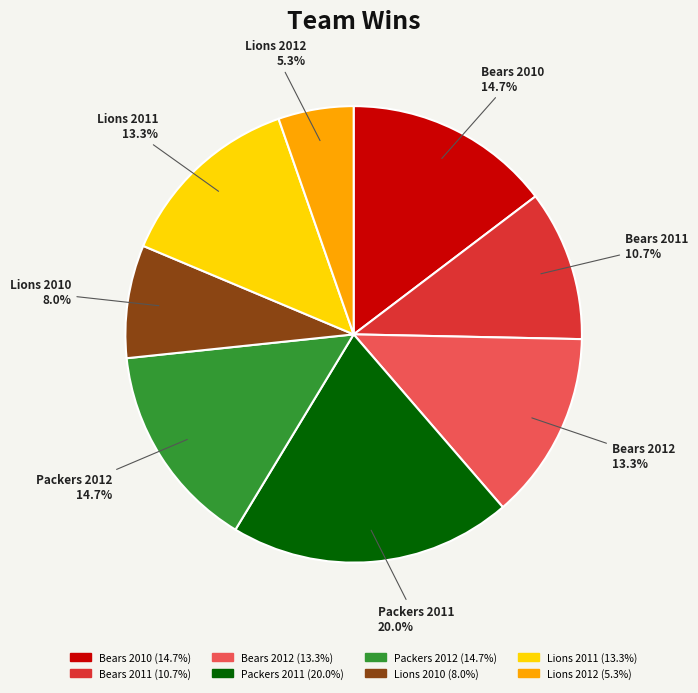

Is there any slice that represents more than half of the pie?

No